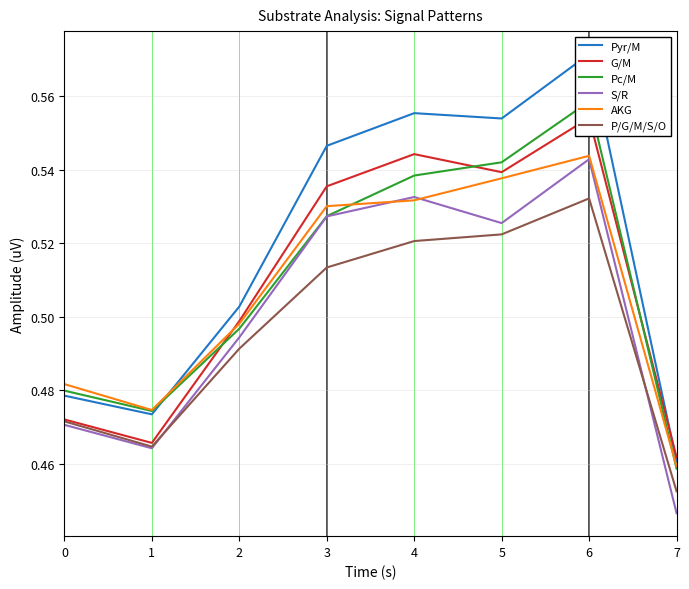

The value of Pyr/M at 1 is 0.5. True or false?

True